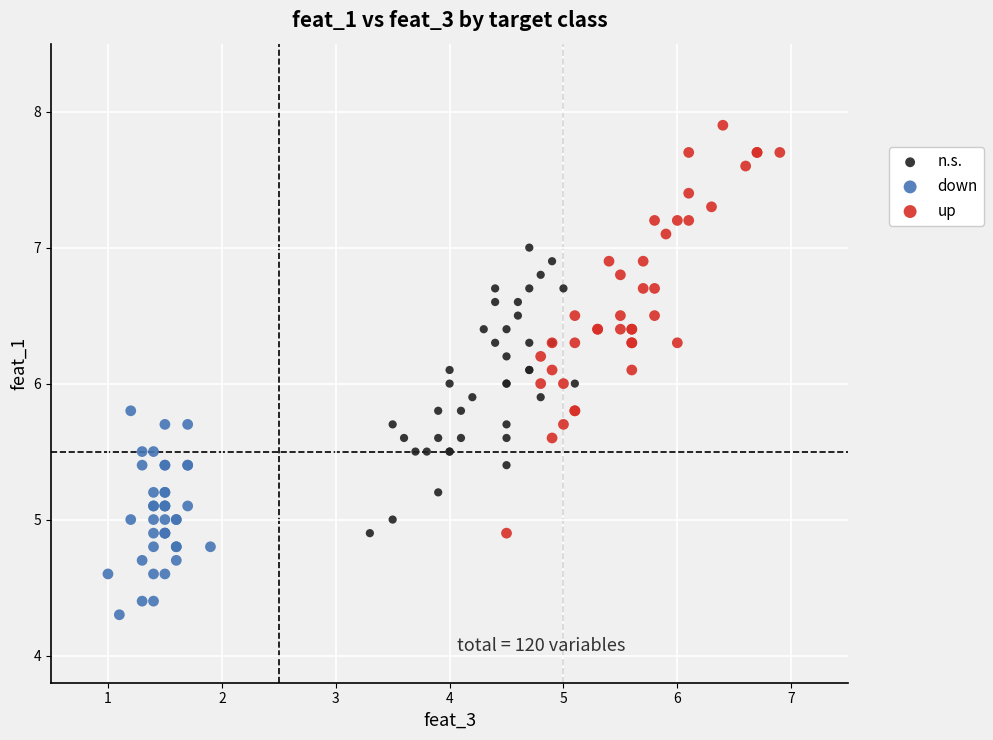

Which series has the largest Y range (max minus min)?

up